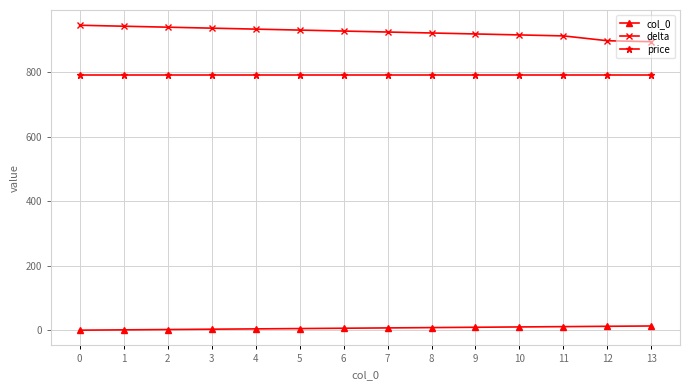

How many lines are shown in the chart?

3